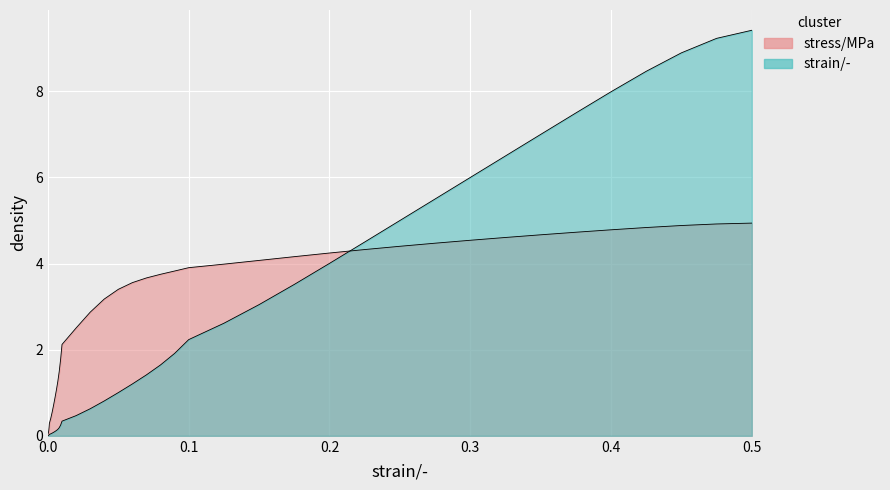

What are all the series names shown in the legend?

strain, stress_MPa